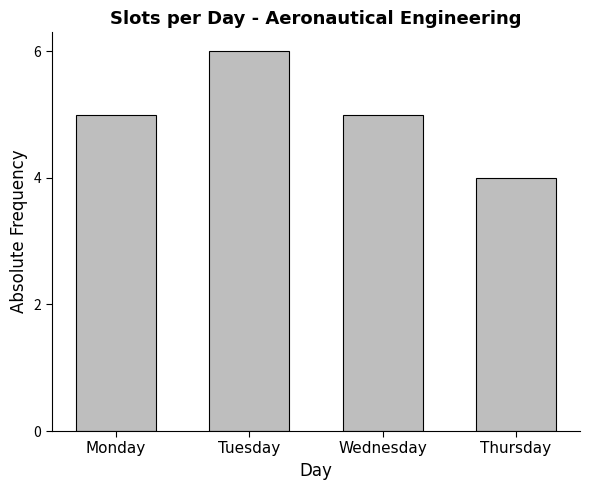

What is the change in value from Tuesday to Wednesday?

-1